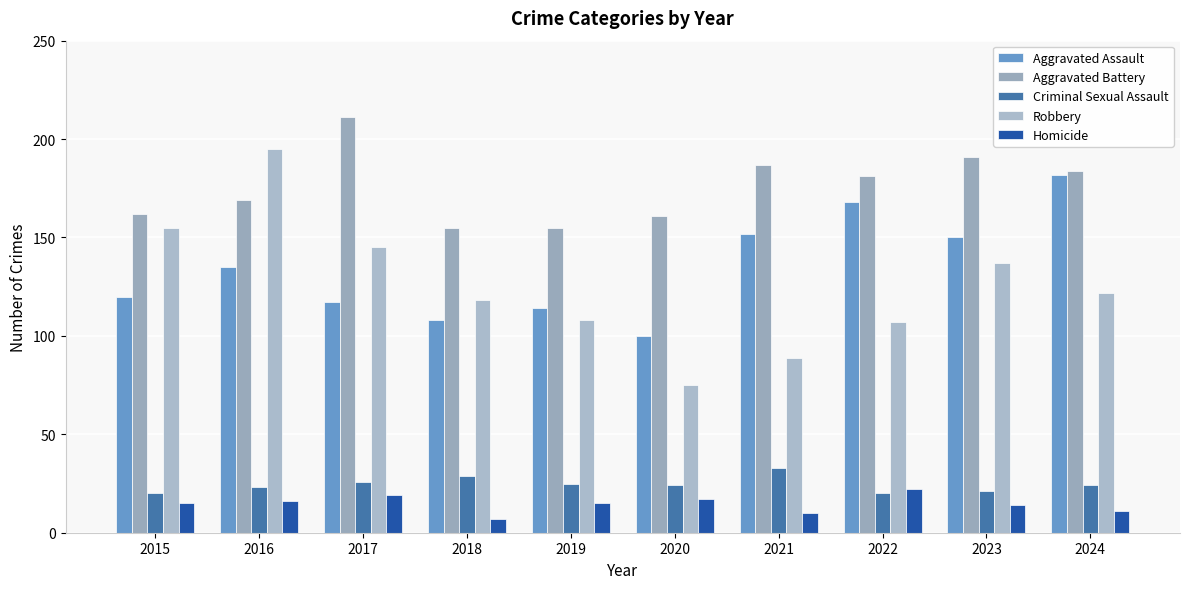

What is the greatest value displayed?

211